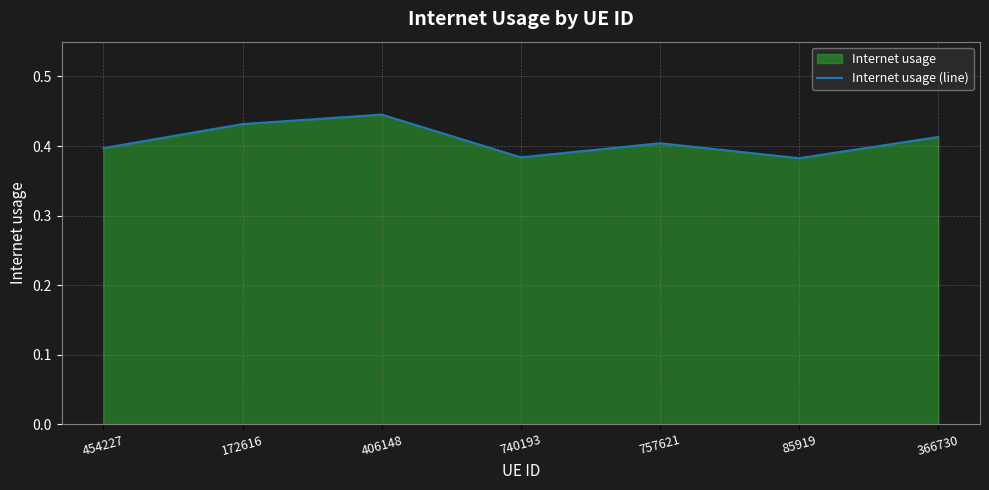

At which category does the data reach its first local peak?

406148